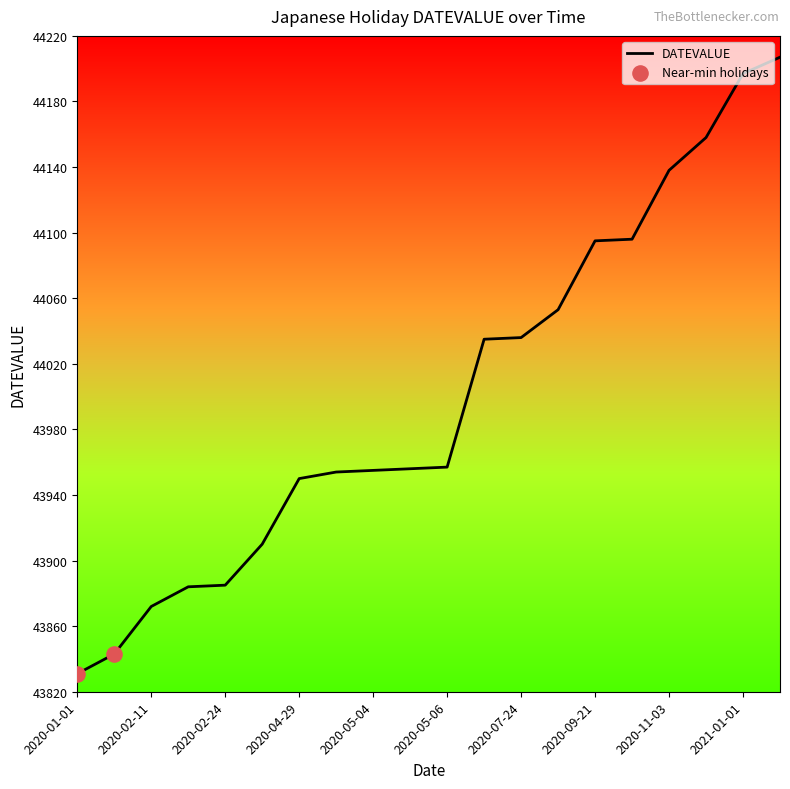

What is the greatest value displayed?

44207